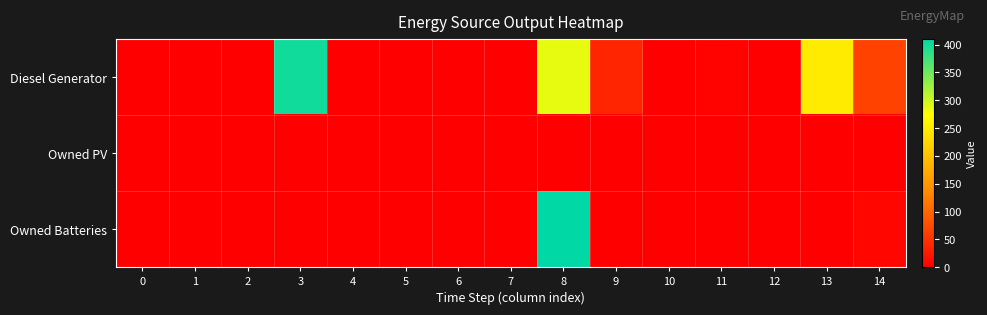

What is the total value across all series at 13?

250